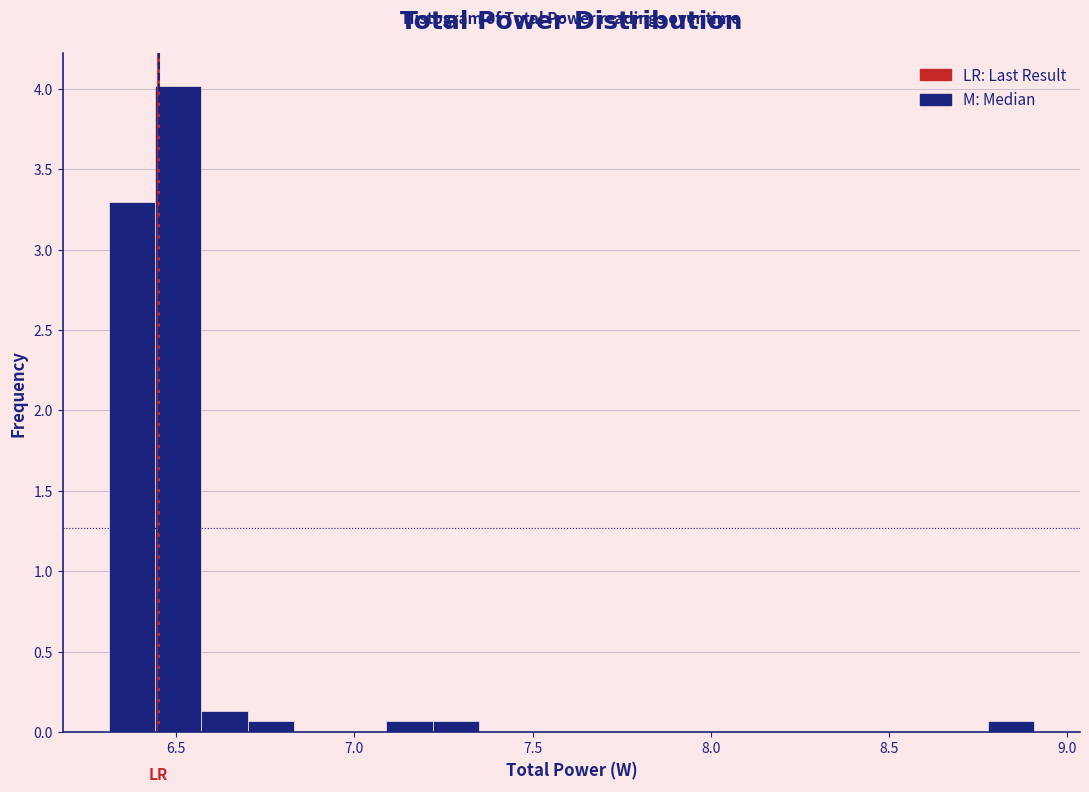

Read against the x-axis, roughly where is the centre of the tallest bar?

6.50